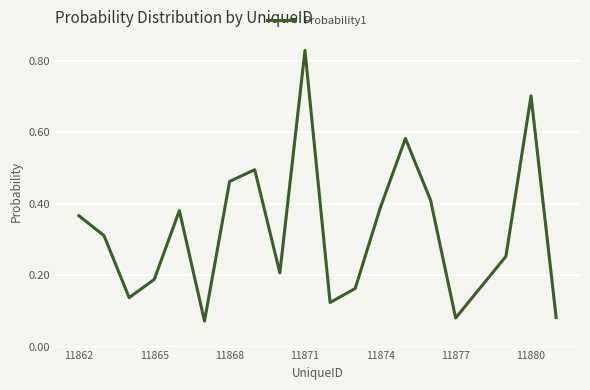

How many lines are shown in the chart?

1